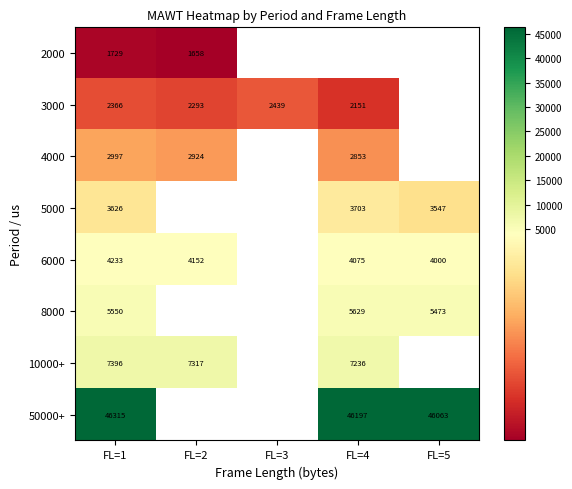

How many categories are shown in the chart?

5